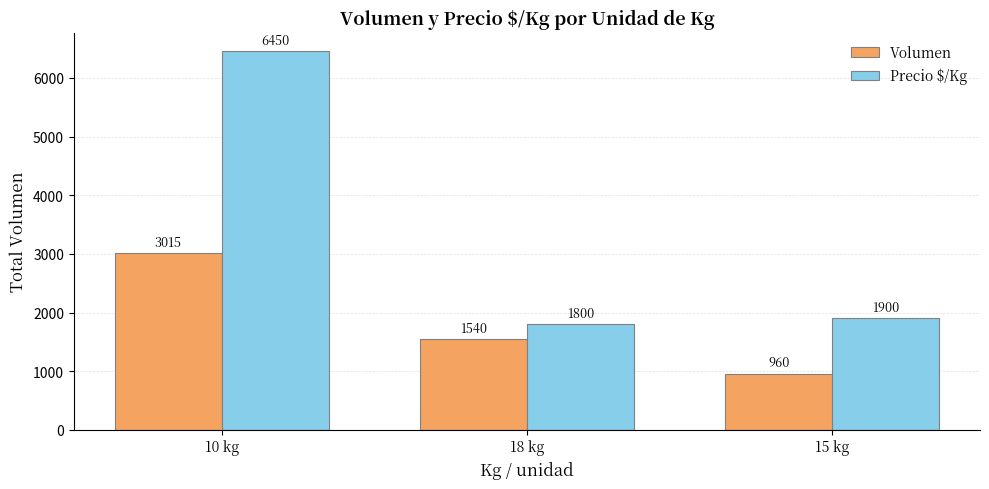

What is the sum of the Precio $/Kg values at 15 kg and 10 kg?

8350